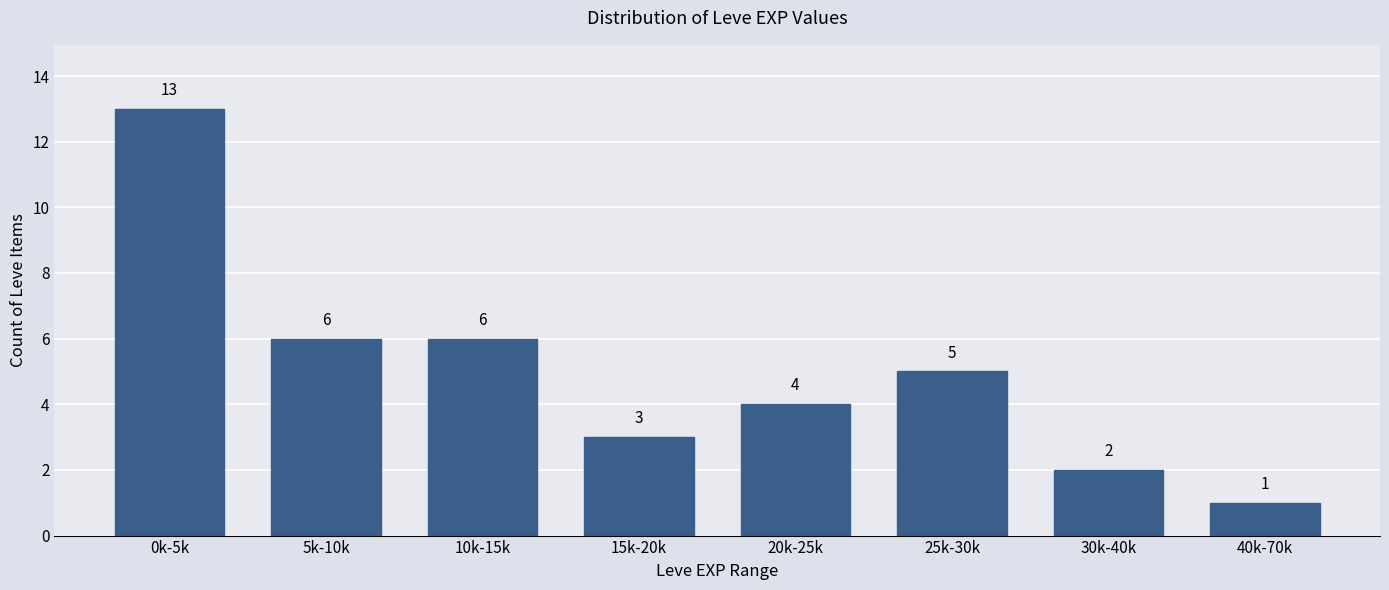

Reading right to left, what are all the values shown in this chart?

40k-70k=1	30k-40k=2	25k-30k=5	20k-25k=4	15k-20k=3	10k-15k=6	5k-10k=6	0k-5k=13